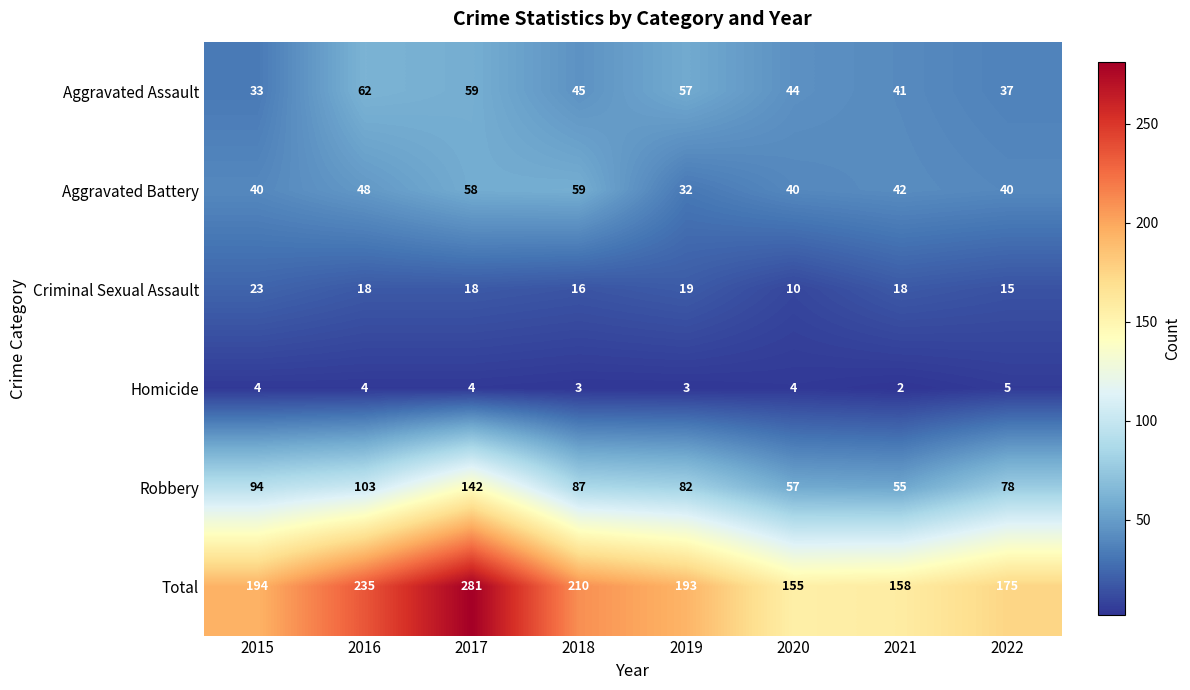

What is the difference between the maximum and minimum values in the Criminal Sexual Assault series?

13